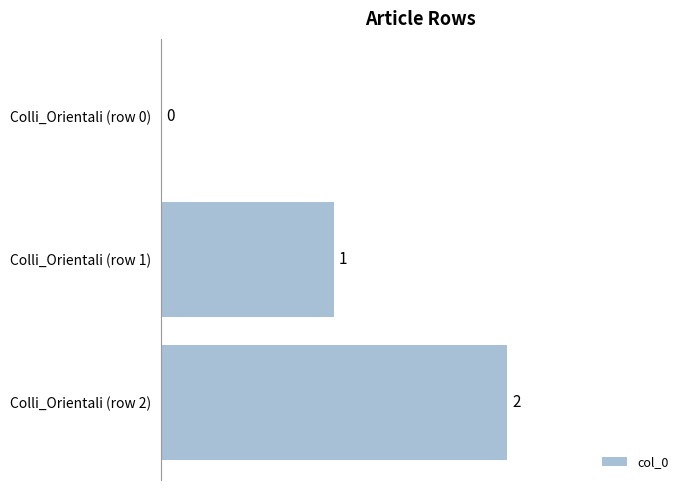

The value at Colli_Orientali (row 0) is 0. True or false?

True